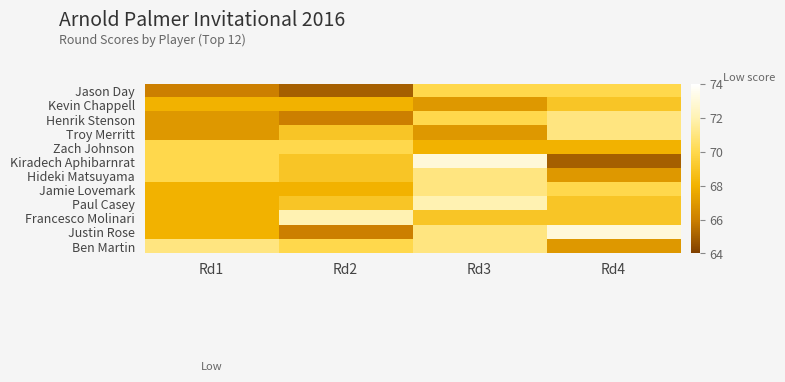

Reading left to right, extract all data points from this chart.

Jason Day: Rd1=66	Rd2=65	Rd3=70	Rd4=70
Kevin Chappell: Rd1=68	Rd2=68	Rd3=67	Rd4=69
Henrik Stenson: Rd1=67	Rd2=66	Rd3=70	Rd4=71
Troy Merritt: Rd1=67	Rd2=69	Rd3=67	Rd4=71
Zach Johnson: Rd1=70	Rd2=70	Rd3=68	Rd4=68
Kiradech Aphibarnrat: Rd1=70	Rd2=69	Rd3=73	Rd4=65
Hideki Matsuyama: Rd1=70	Rd2=69	Rd3=71	Rd4=67
Jamie Lovemark: Rd1=68	Rd2=68	Rd3=71	Rd4=70
Paul Casey: Rd1=68	Rd2=69	Rd3=72	Rd4=69
Francesco Molinari: Rd1=68	Rd2=72	Rd3=69	Rd4=69
Justin Rose: Rd1=68	Rd2=66	Rd3=71	Rd4=73
Ben Martin: Rd1=71	Rd2=70	Rd3=71	Rd4=67